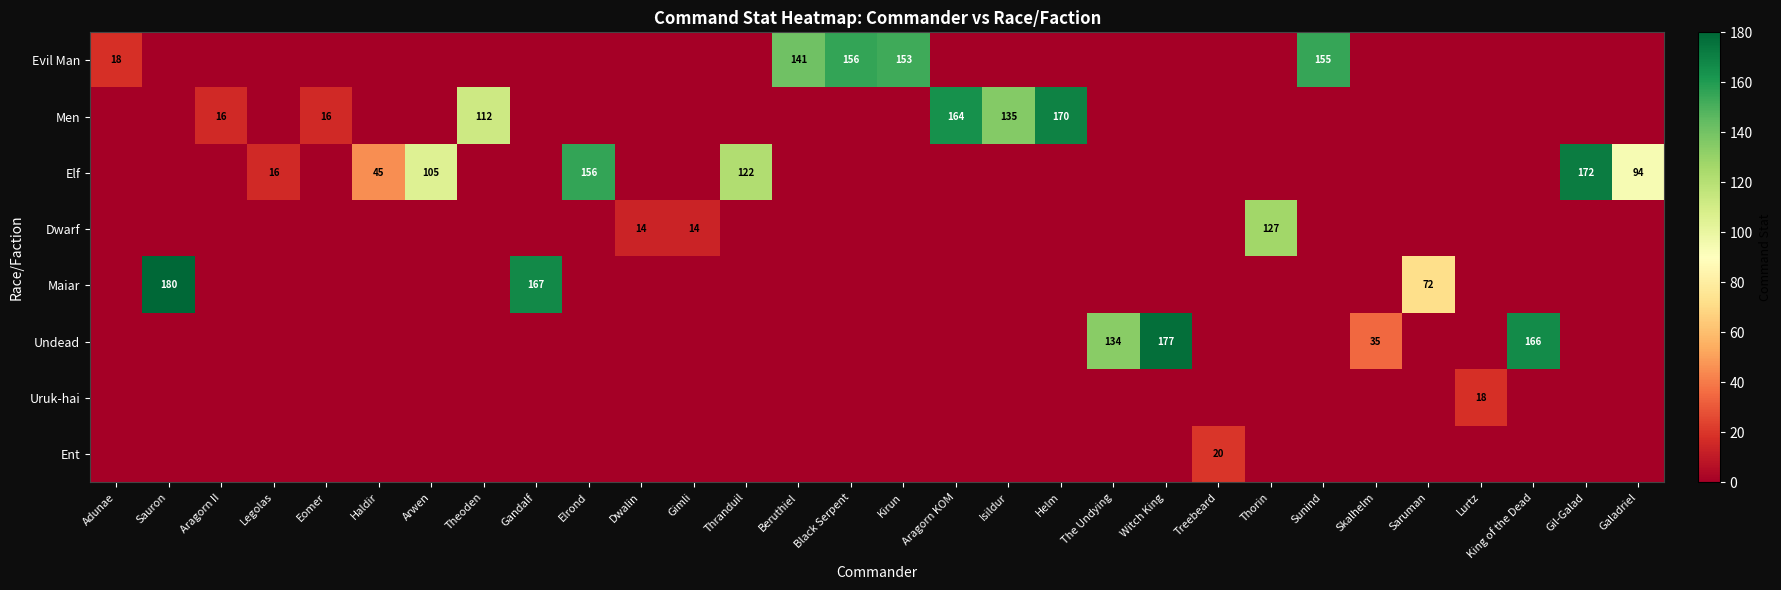

True or false: Dwarf has a value of 14 at Dwalin.

True